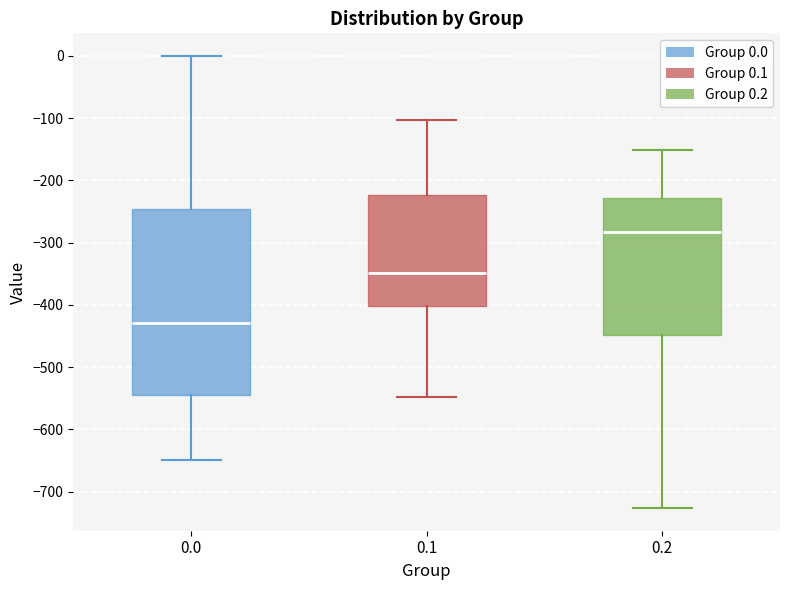

Reading left to right, transcribe this box plot: for each box, give where its median line is, the range the box spans, and where its two whiskers end, as read against the y-axis. The values are not printed on the chart, so give them approximately, as read against the axis.

0.0: median -430, box -540 to -250, whiskers -650 to 0
0.1: median -350, box -400 to -220, whiskers -550 to -100
0.2: median -280, box -450 to -230, whiskers -730 to -150